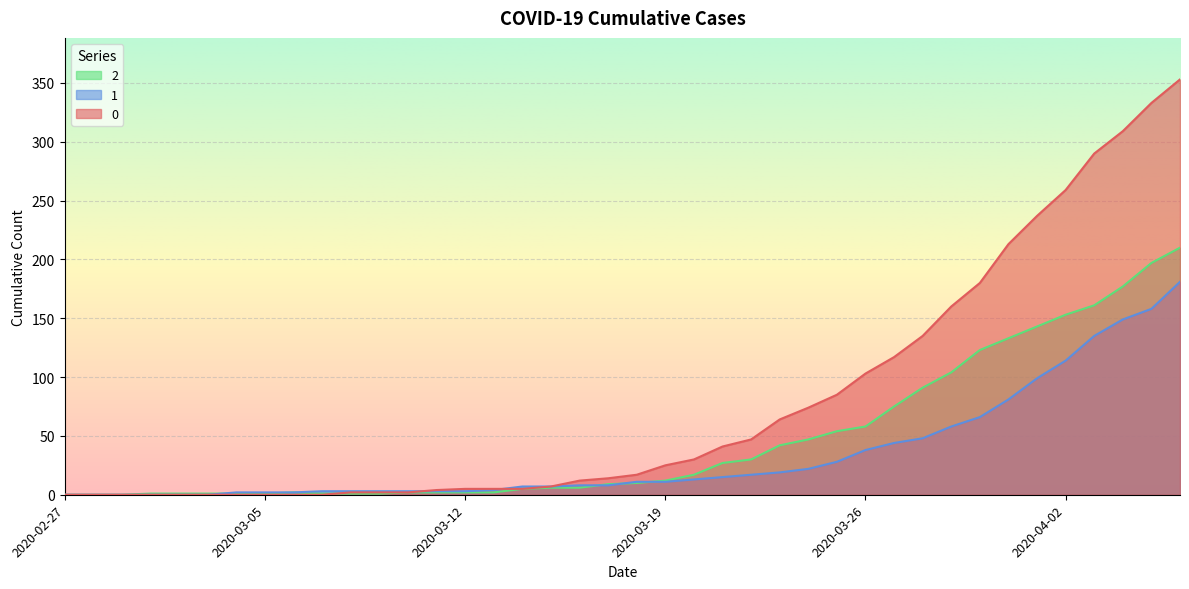

True or false: 2 has a value of 2 at 2020-03-19.

False